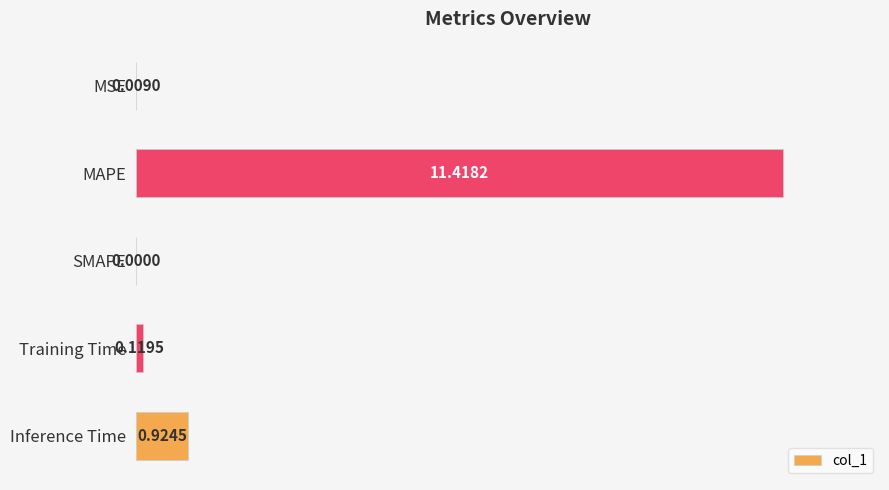

What is the sum of the values at Inference Time and Training Time?

1.0